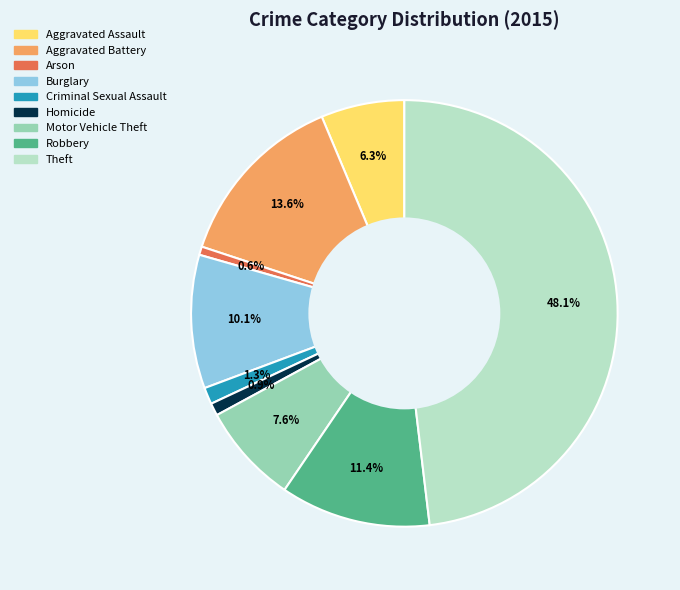

What percentage is the Burglary slice, to the nearest percent?

10%